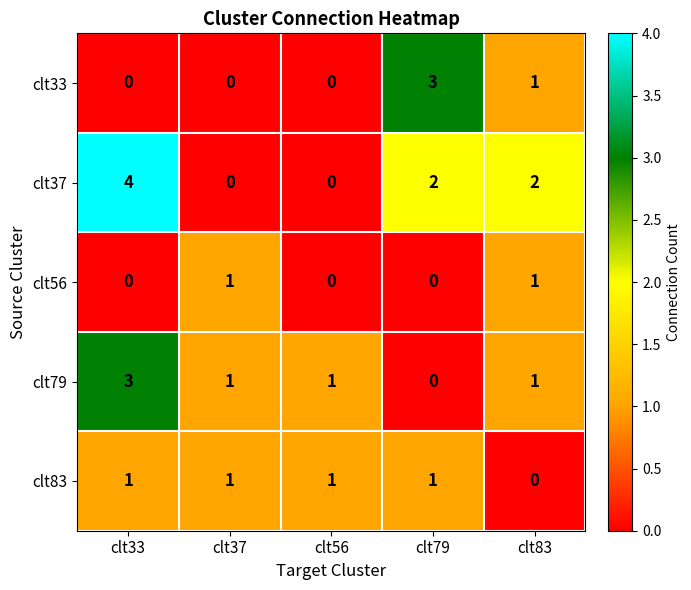

What is the difference between the highest and lowest values at clt37?

1